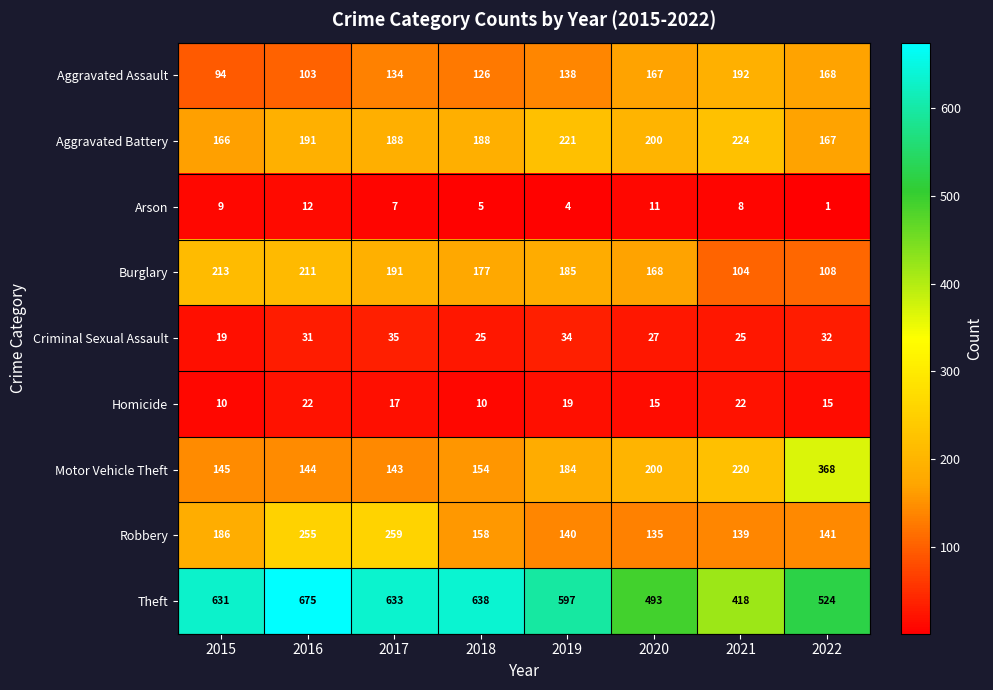

Where is Criminal Sexual Assault nearest to the value 27?

2020